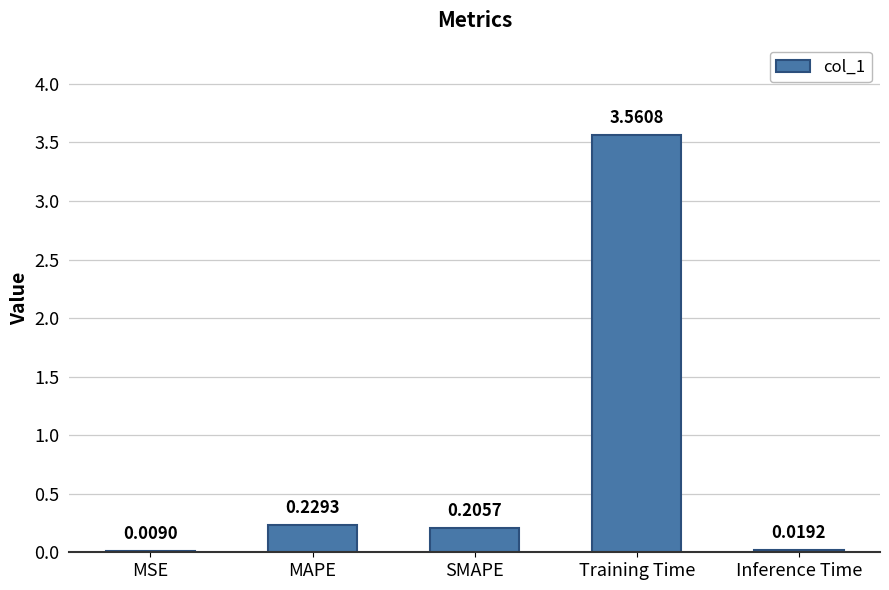

Which label corresponds to the largest value in the chart?

Training Time